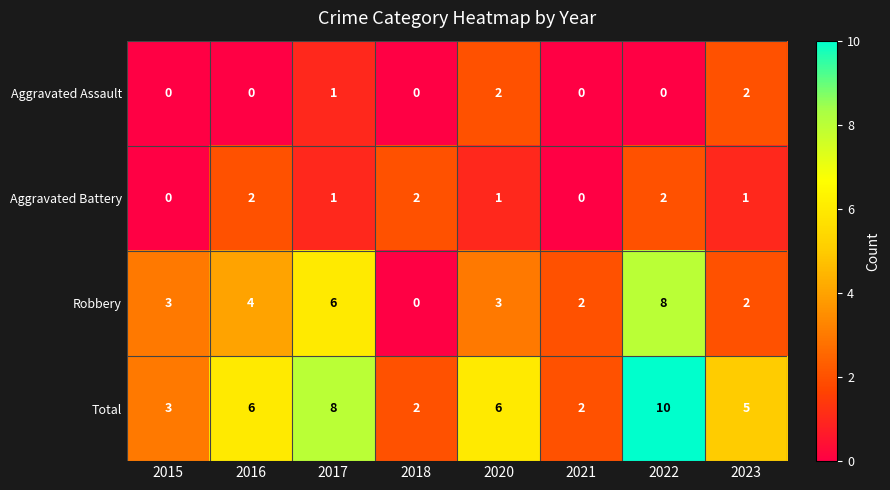

Rank the series at 2016 from highest to lowest value.

Total, Robbery, Aggravated Battery, Aggravated Assault